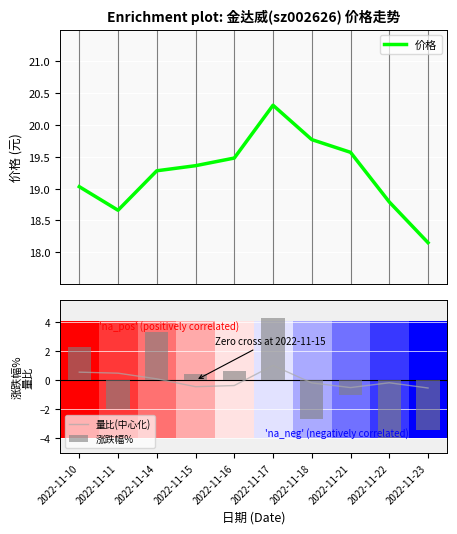

What is the sum of the 量比(中心化) values at 2022-11-15 and 2022-11-10?

0.1